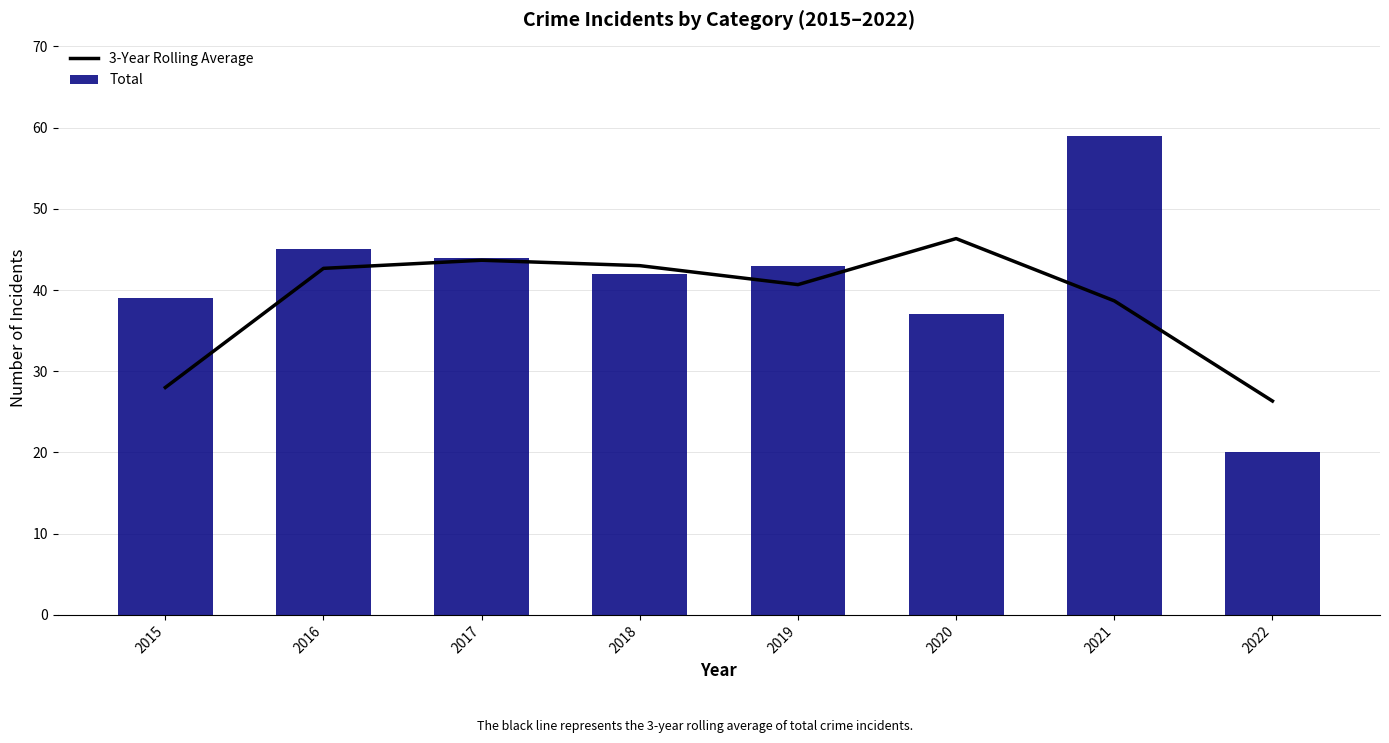

Between 2021 and 2022, which series saw the biggest shift?

Total